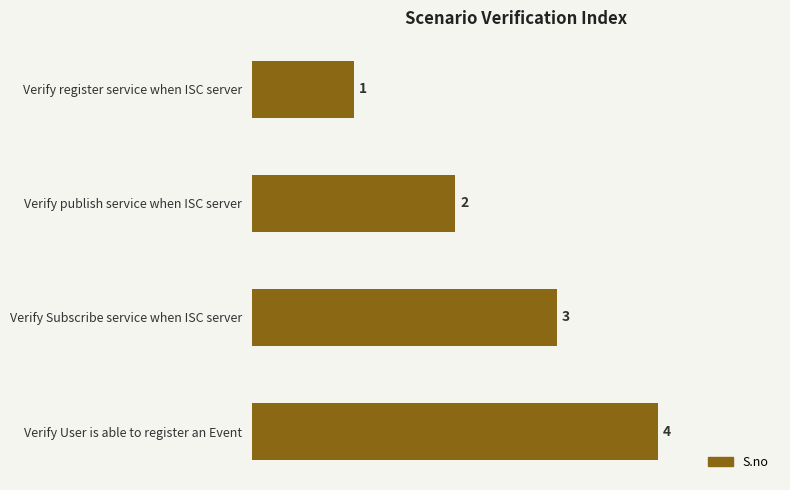

The value at Verify Subscribe service when ISC server is 4. True or false?

False